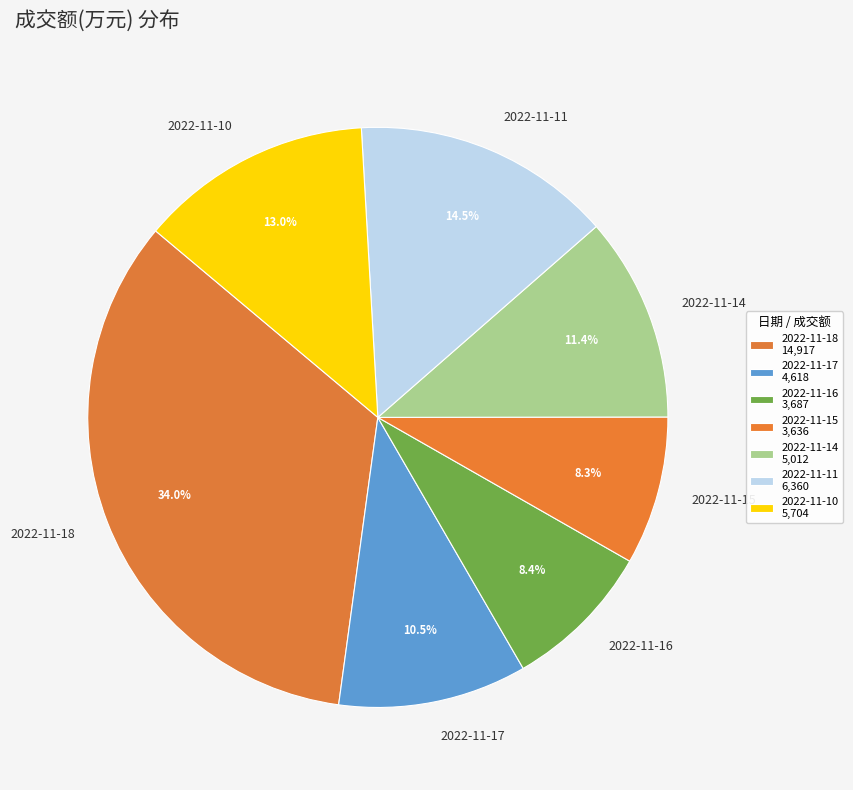

To the nearest percent, what is the difference between the 2022-11-10 and 2022-11-14 slice percentages?

2%